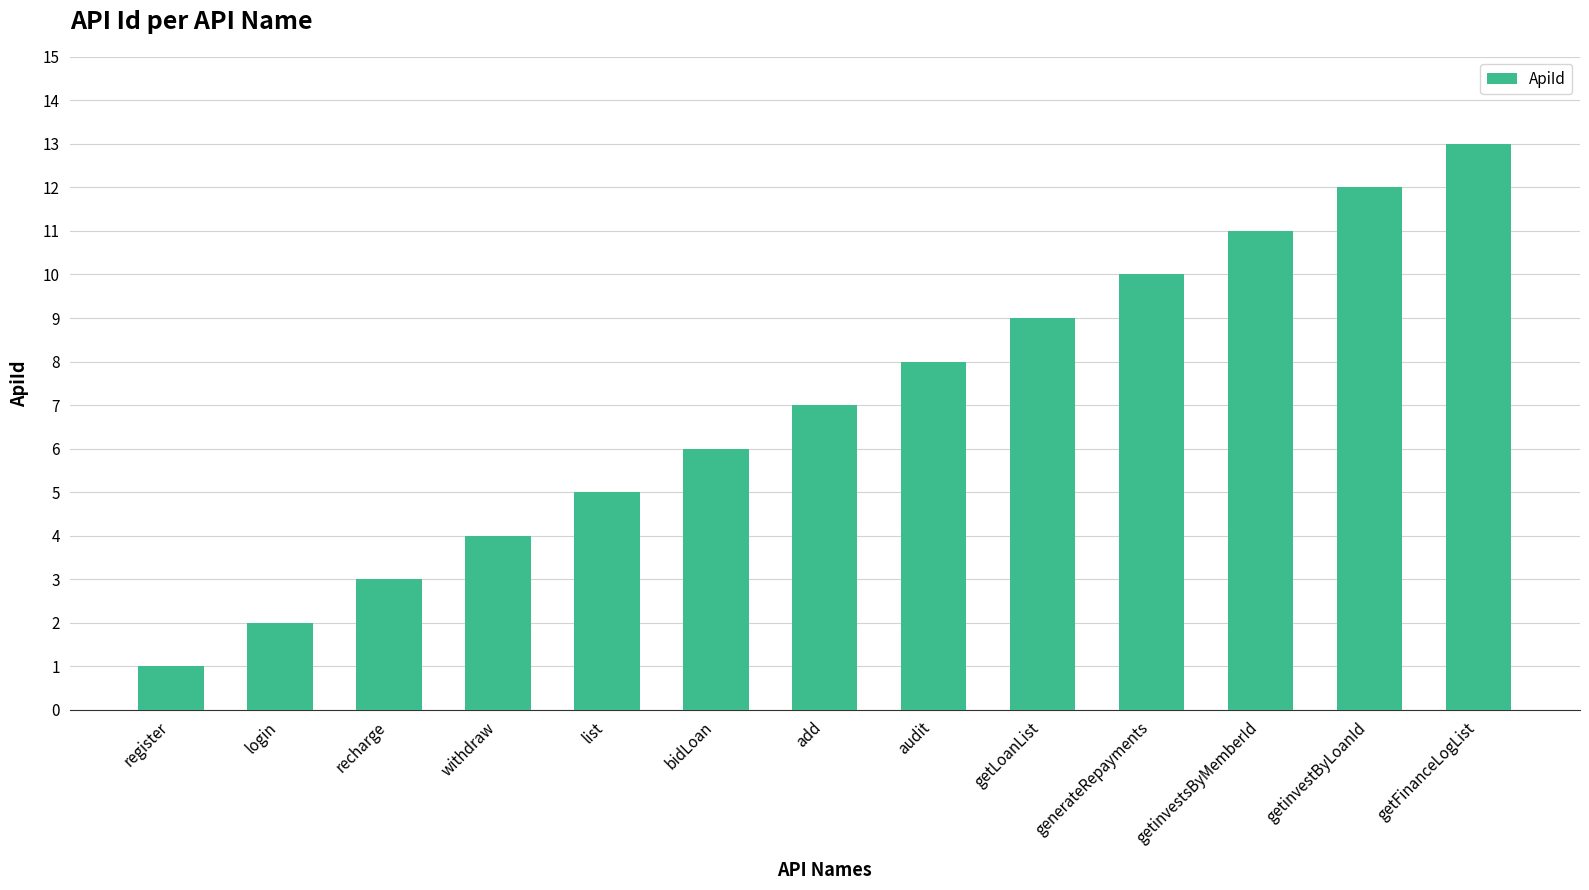

Does the chart contain any negative values?

No